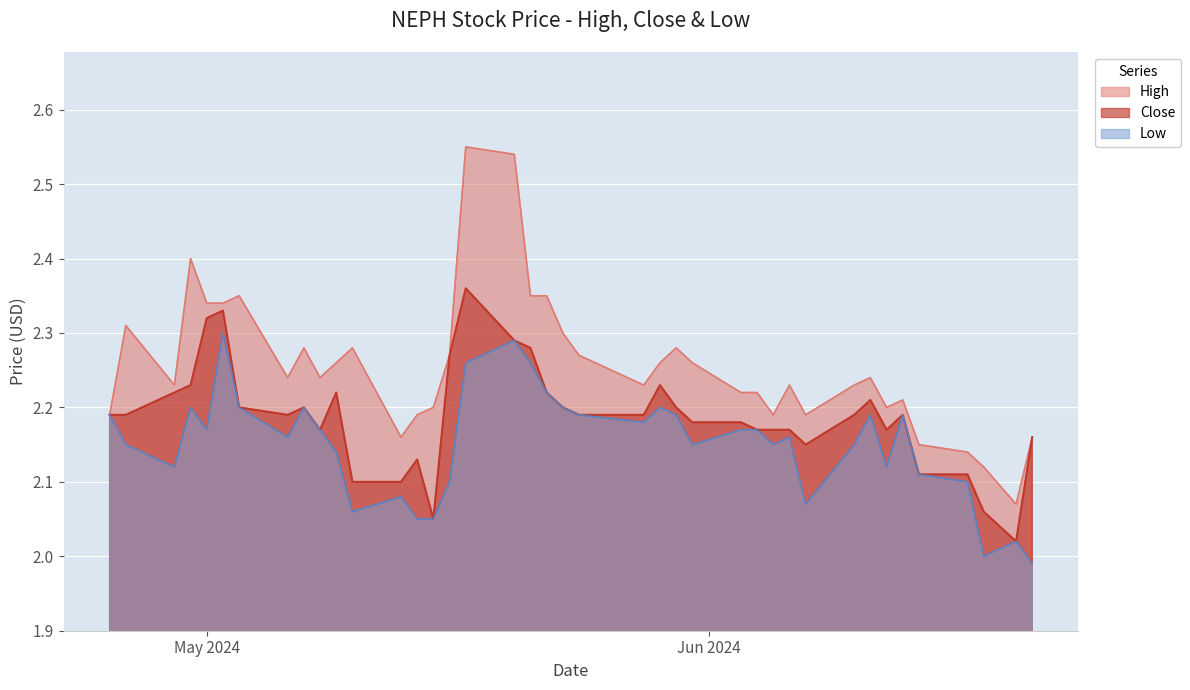

Reading left to right, what are all the values shown in this chart?

High: 2.2	2.3	2.2	2.4	2.3	2.3	2.4	2.2	2.3	2.2	2.3	2.3	2.2	2.2	2.2	2.3	2.5	2.5	2.4	2.4	2.3	2.3	2.2	2.3	2.3	2.3	2.2	2.2	2.2	2.2	2.2	2.2	2.2	2.2	2.2	2.1	2.1	2.1	2.1	2.2
Close: 2.2	2.2	2.2	2.2	2.3	2.3	2.2	2.2	2.2	2.2	2.2	2.1	2.1	2.1	2.0	2.3	2.4	2.3	2.3	2.2	2.2	2.2	2.2	2.2	2.2	2.2	2.2	2.2	2.2	2.2	2.1	2.2	2.2	2.2	2.2	2.1	2.1	2.1	2.0	2.2
Low: 2.2	2.1	2.1	2.2	2.2	2.3	2.2	2.2	2.2	2.2	2.1	2.1	2.1	2.0	2.0	2.1	2.3	2.3	2.3	2.2	2.2	2.2	2.2	2.2	2.2	2.1	2.2	2.2	2.1	2.2	2.1	2.1	2.2	2.1	2.2	2.1	2.1	2.0	2.0	2.0